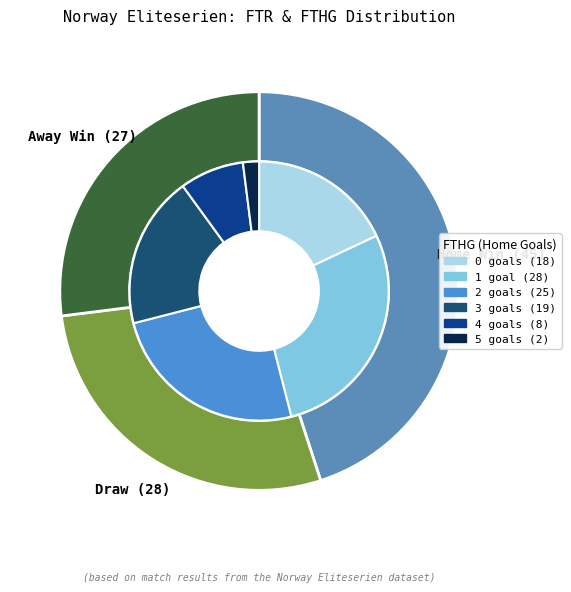

Combined, do H and A account for over 50%?

Yes